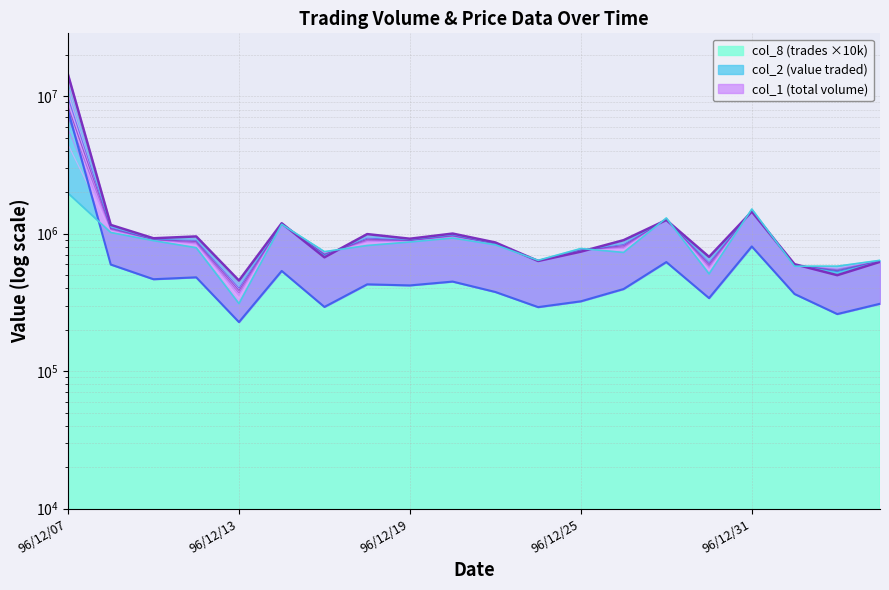

Is the value of col_8 at 96/12/19 greater than the value of col_2 at 97/01/04?

Yes